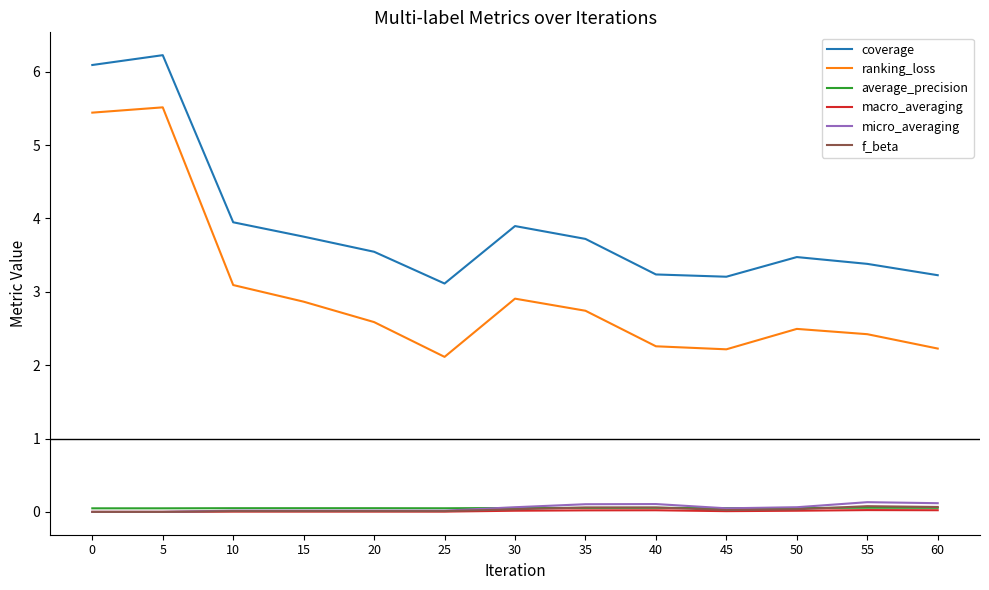

Is it true that average_precision equals 0.1 at 20?

True